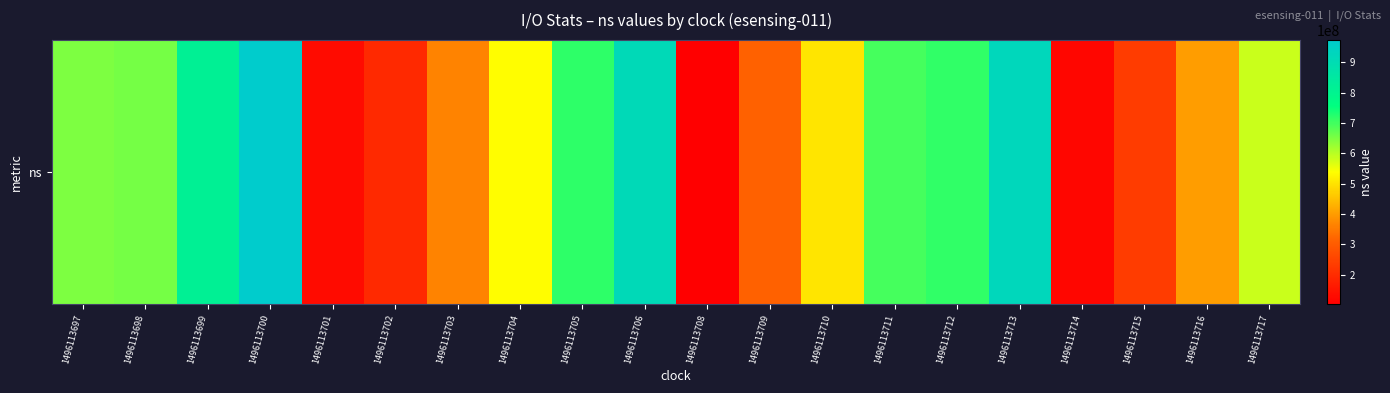

What value does the data have at 1496113703, to the nearest 50?

364493100